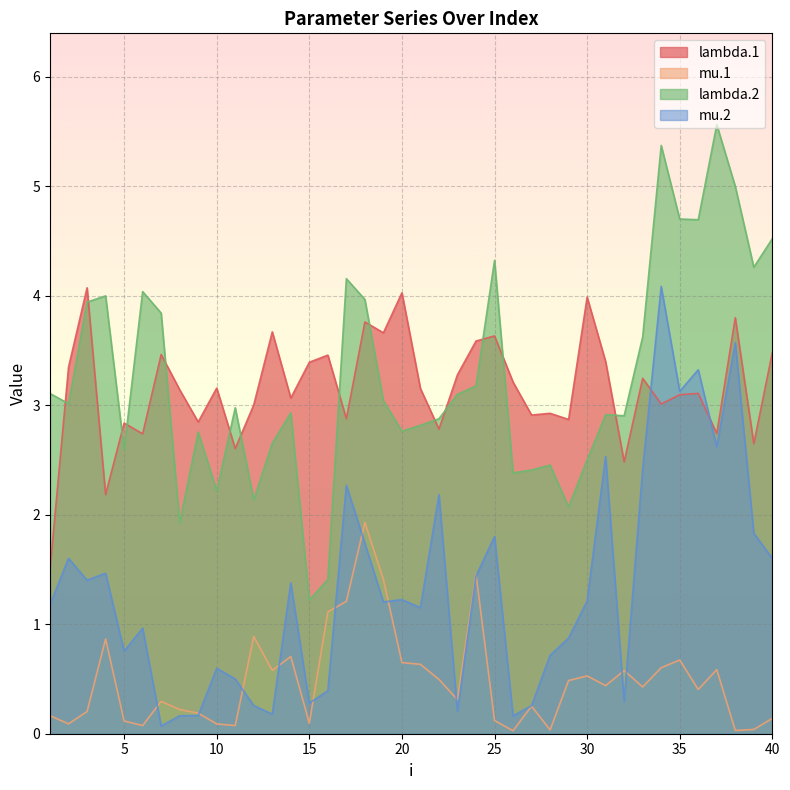

Which series changed the most between 17 and 34?

mu.2